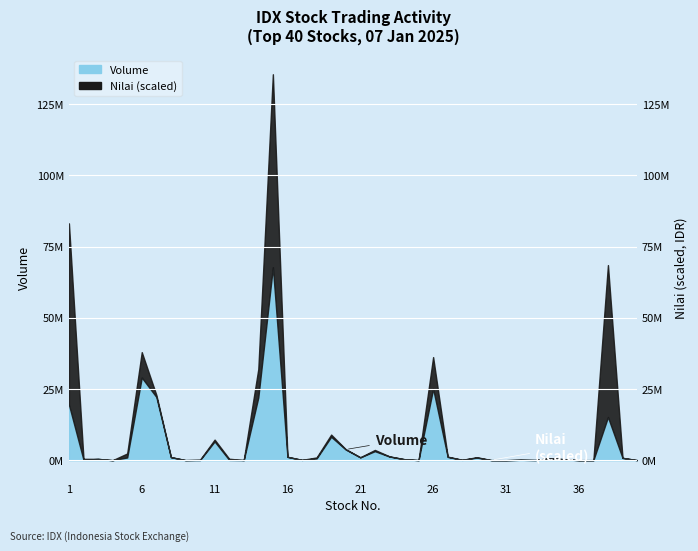

Which has a higher value, 6 or 16?

6